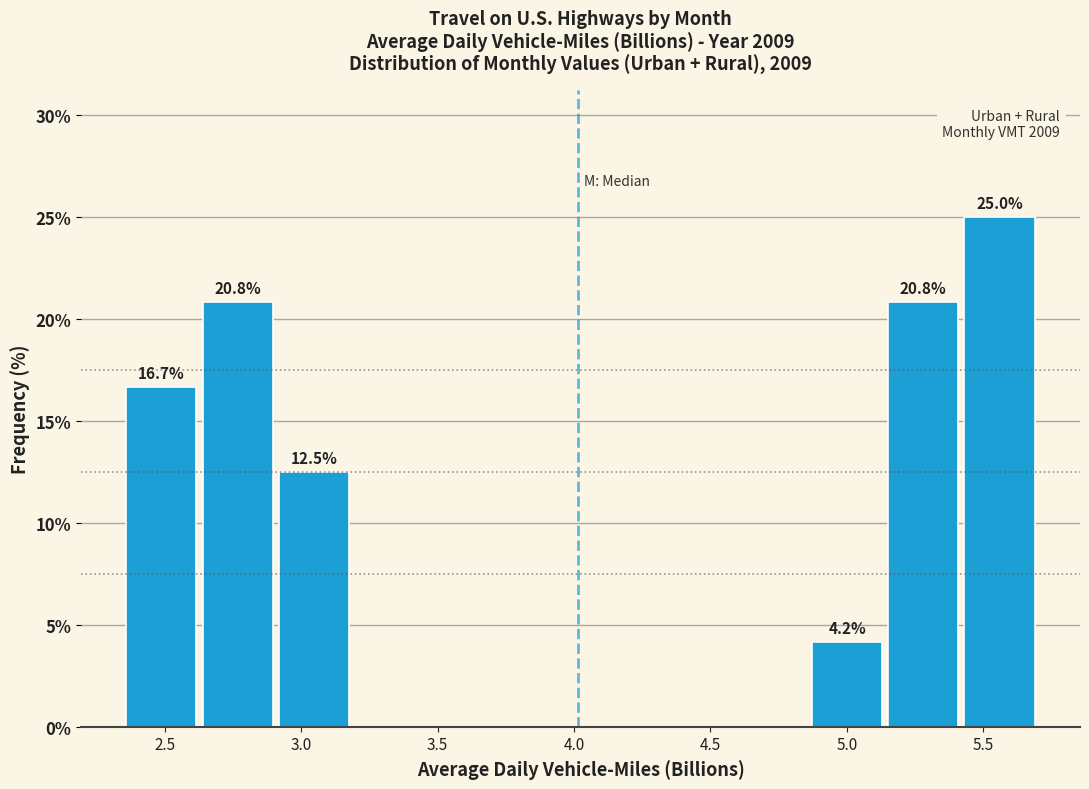

Which range on the x-axis has the tallest bar?

5.45 to 5.70